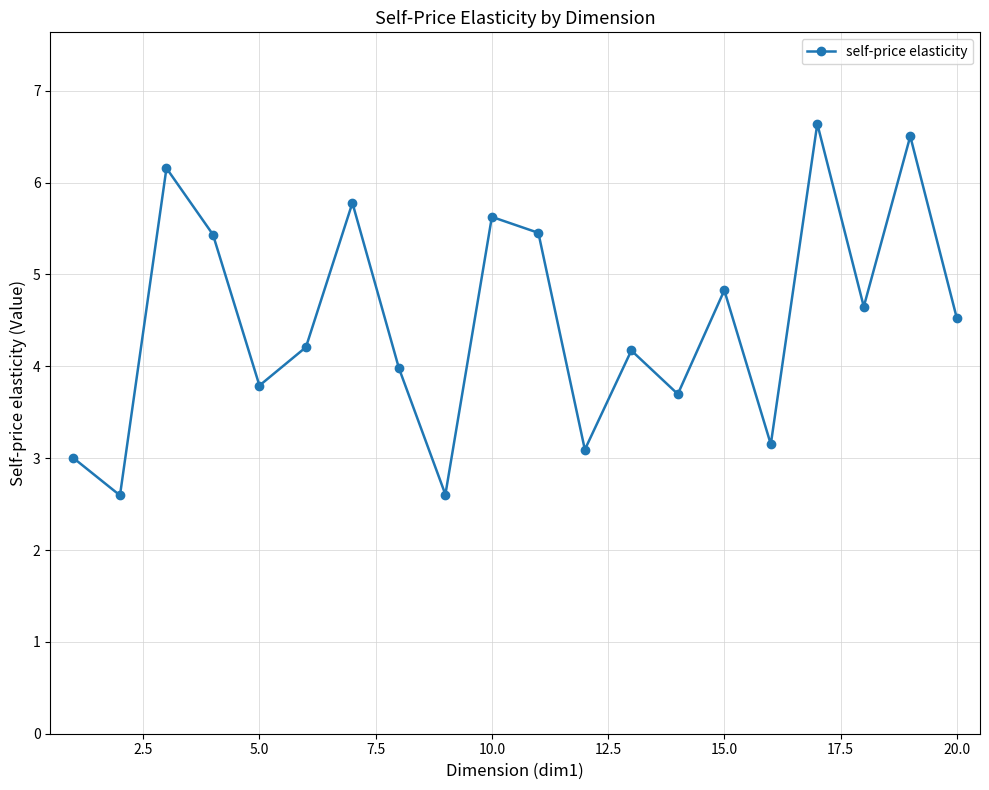

How many interior local valleys (lower than both neighbors) does the data have?

7